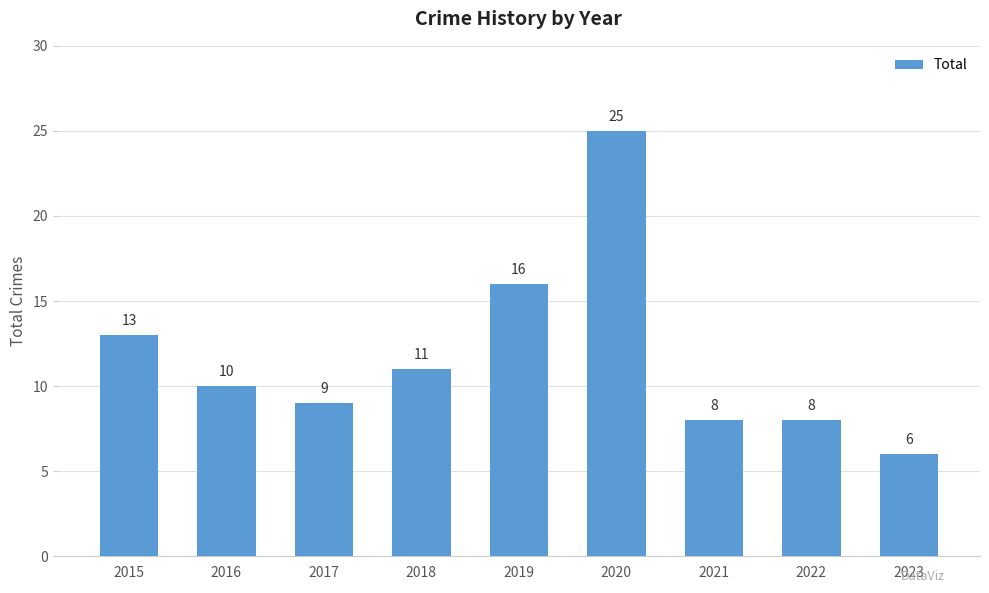

True or false: the data shows 10 at 2016.

True